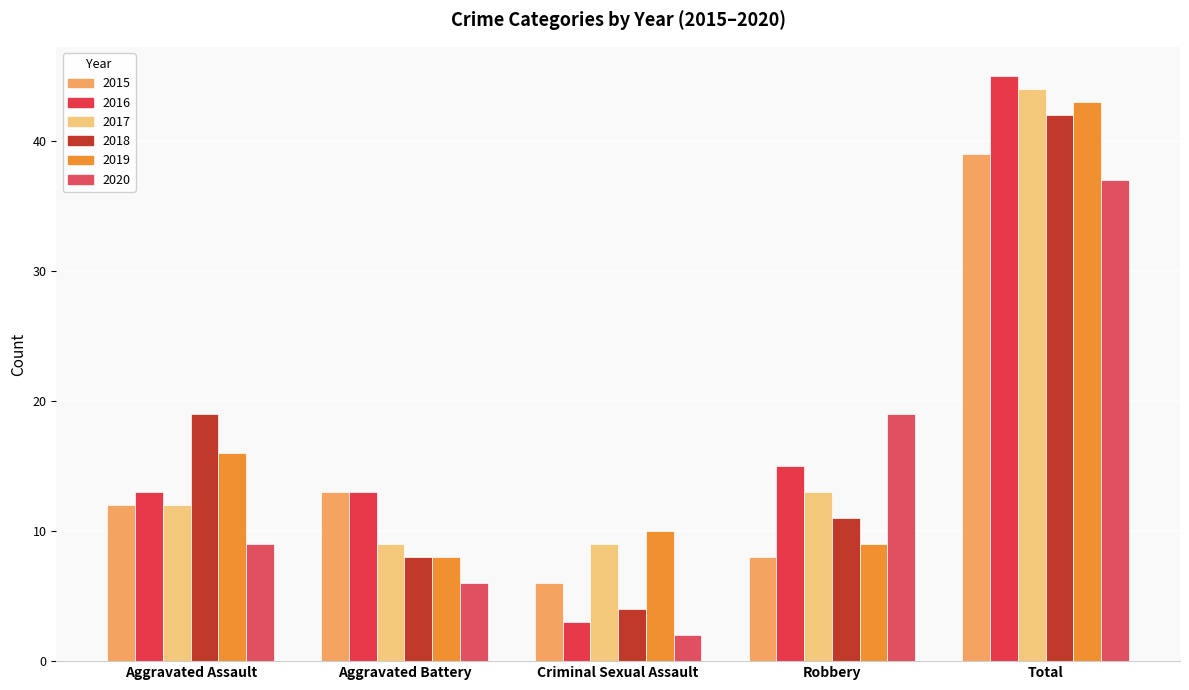

Reading right to left, transcribe all the data shown in this chart.

2015: 39	8	6	13	12
2016: 45	15	3	13	13
2017: 44	13	9	9	12
2018: 42	11	4	8	19
2019: 43	9	10	8	16
2020: 37	19	2	6	9